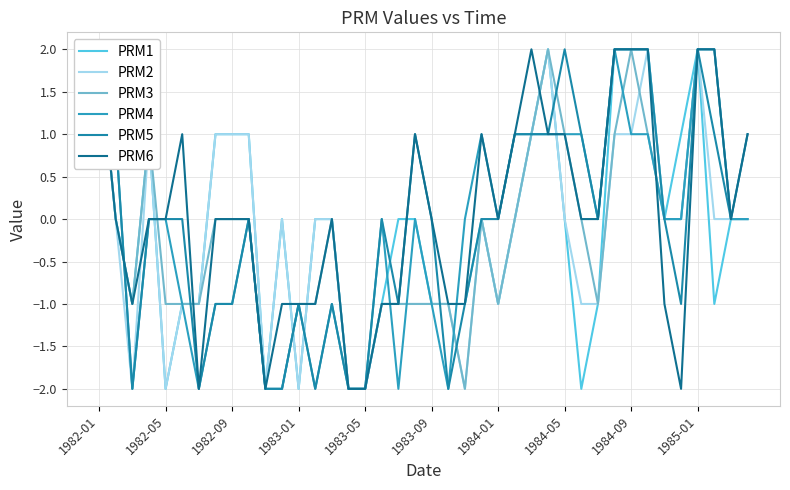

Between 13 and 26, which series saw the biggest shift?

PRM4